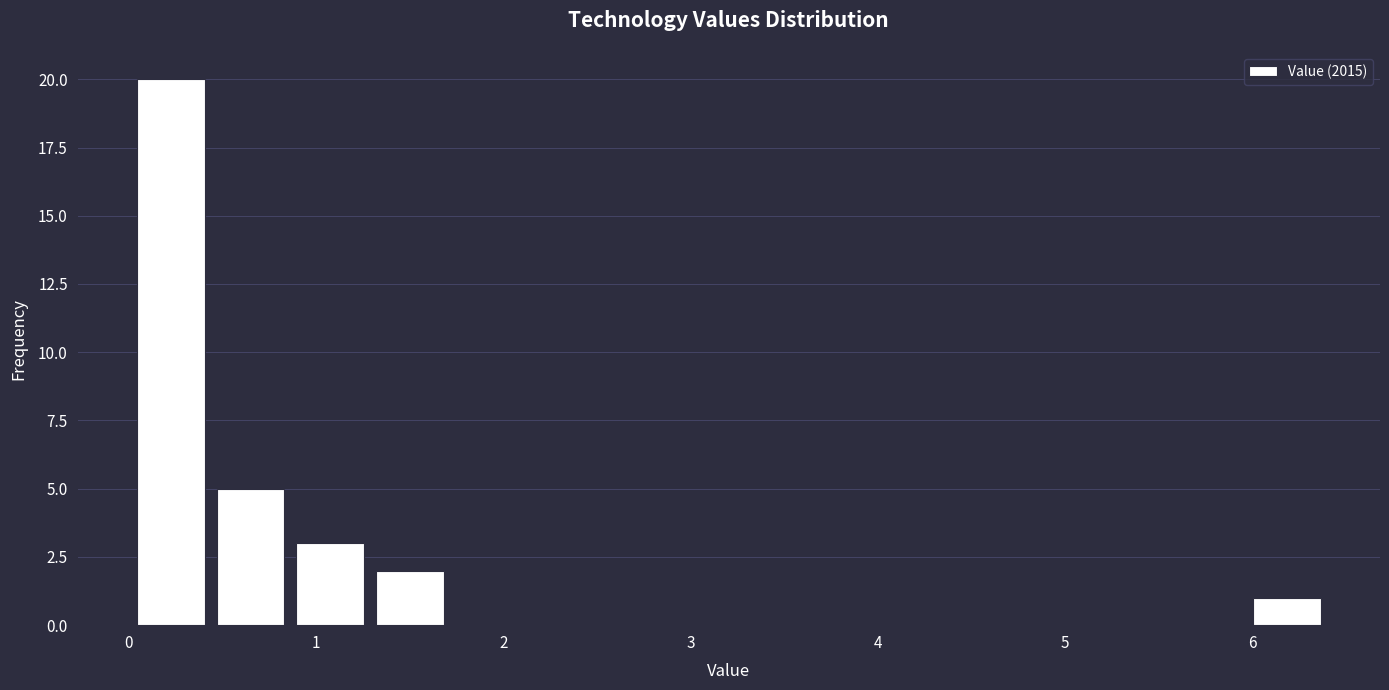

Reading left to right, transcribe this chart: for each bar, give the range it covers on the x-axis and its height. Neither the bar edges nor the heights are printed on the chart, so give them approximately, as read against the axes.

0.0 to 0.4: 20
0.4 to 0.9: 5
0.9 to 1.3: 3
1.3 to 1.7: 2
1.7 to 2.1: 0
2.1 to 2.6: 0
2.6 to 3.0: 0
3.0 to 3.4: 0
3.4 to 3.8: 0
3.8 to 4.3: 0
4.3 to 4.7: 0
4.7 to 5.1: 0
5.1 to 5.5: 0
5.5 to 6.0: 0
6.0 to 6.4: 1